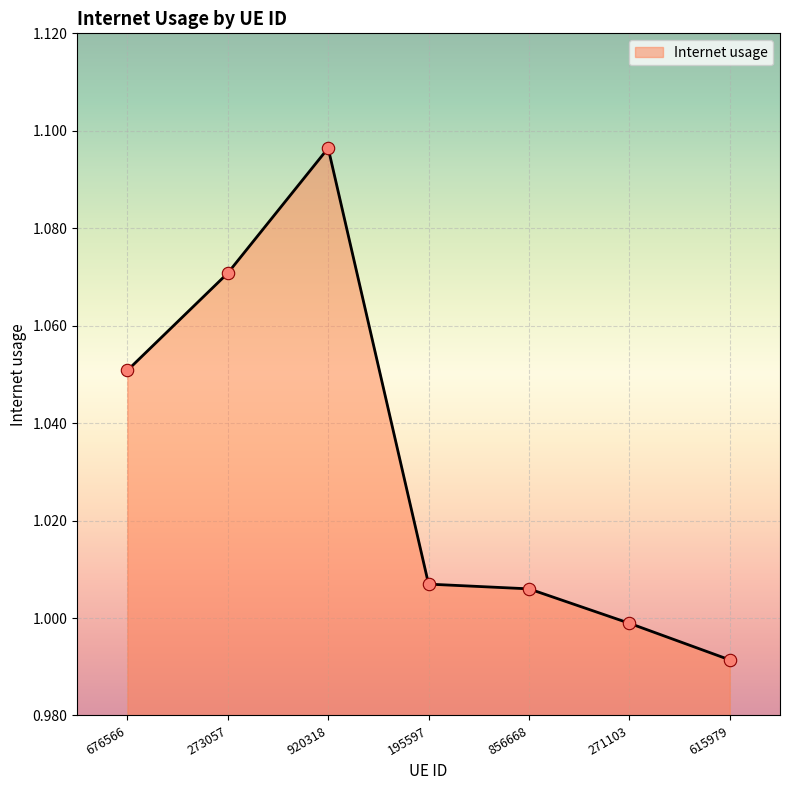

Which has a higher value, 615979 or 676566?

676566